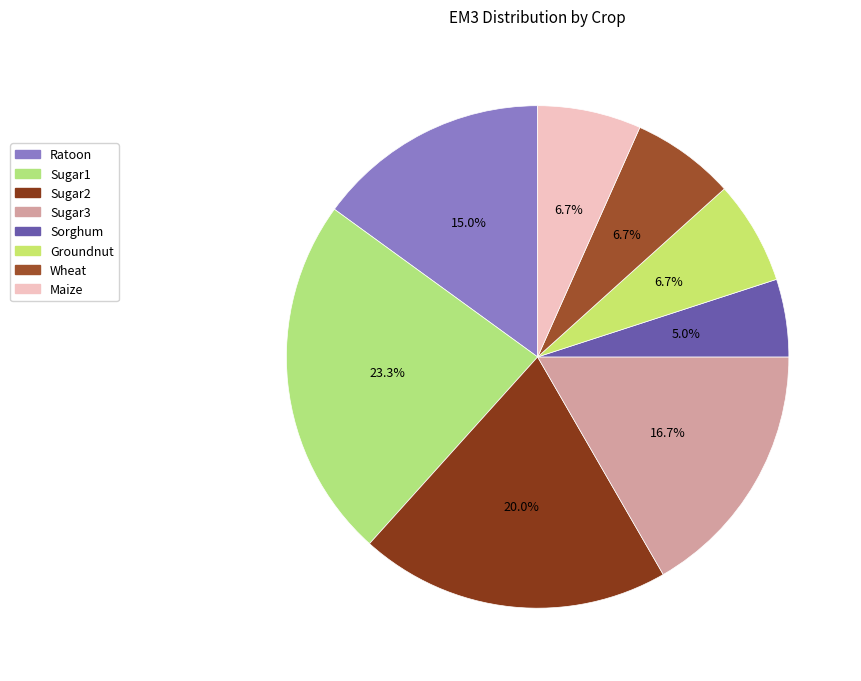

Is Wheat the majority of the pie?

No